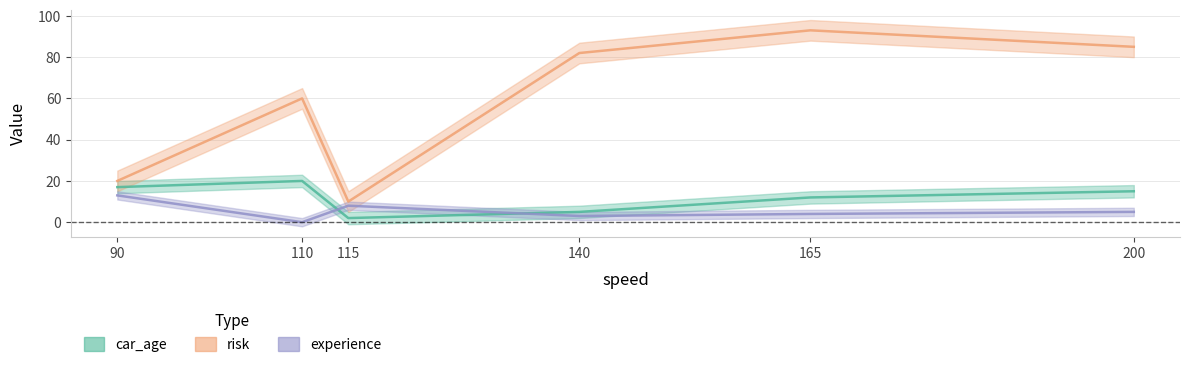

Is the value of car_age at 115 greater than the value of experience at 115?

No